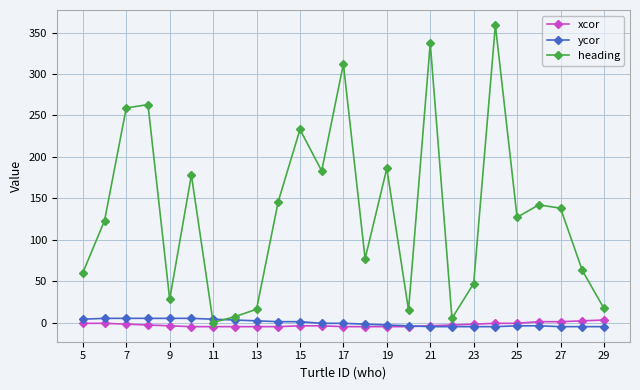

At how many categories does at least one series exceed 206?

6